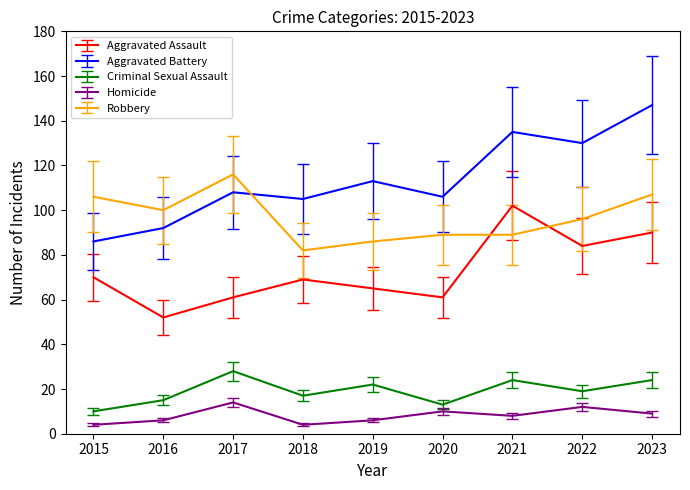

True or false: Aggravated Assault and Aggravated Battery cross at least once.

False